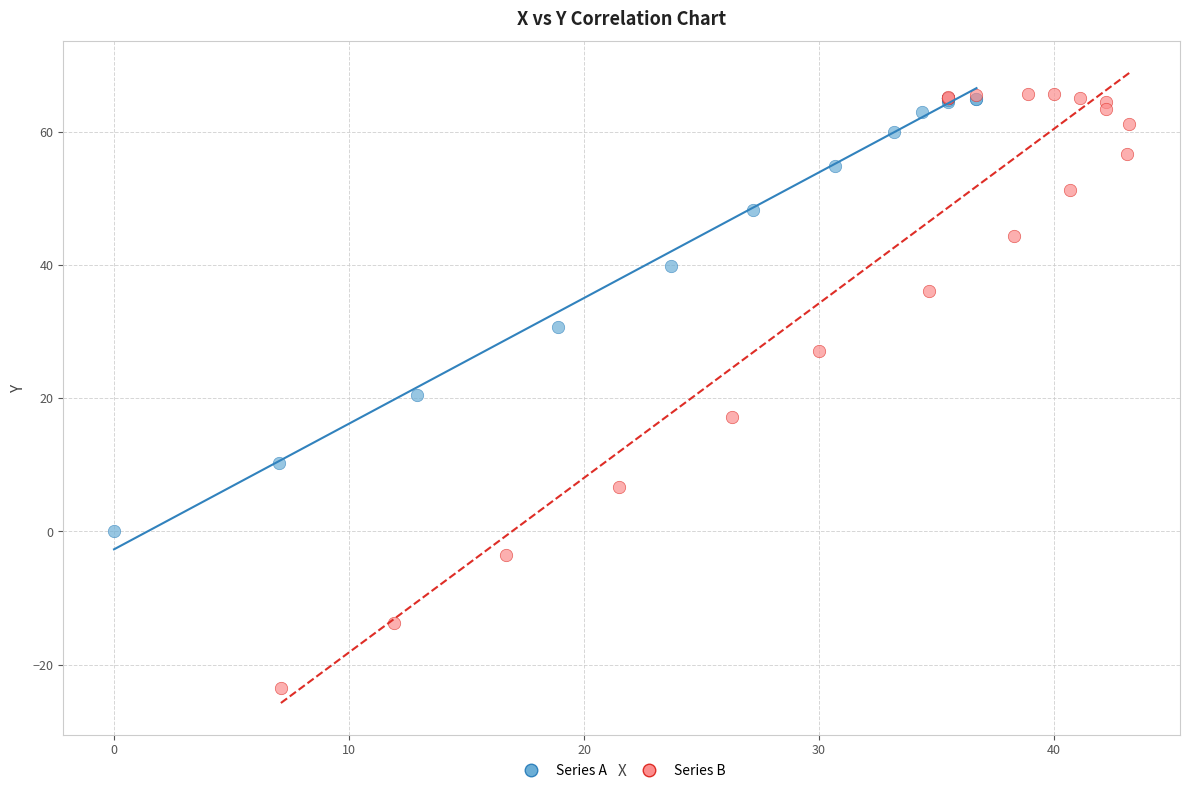

Which series has the widest spread of Y values?

Series B